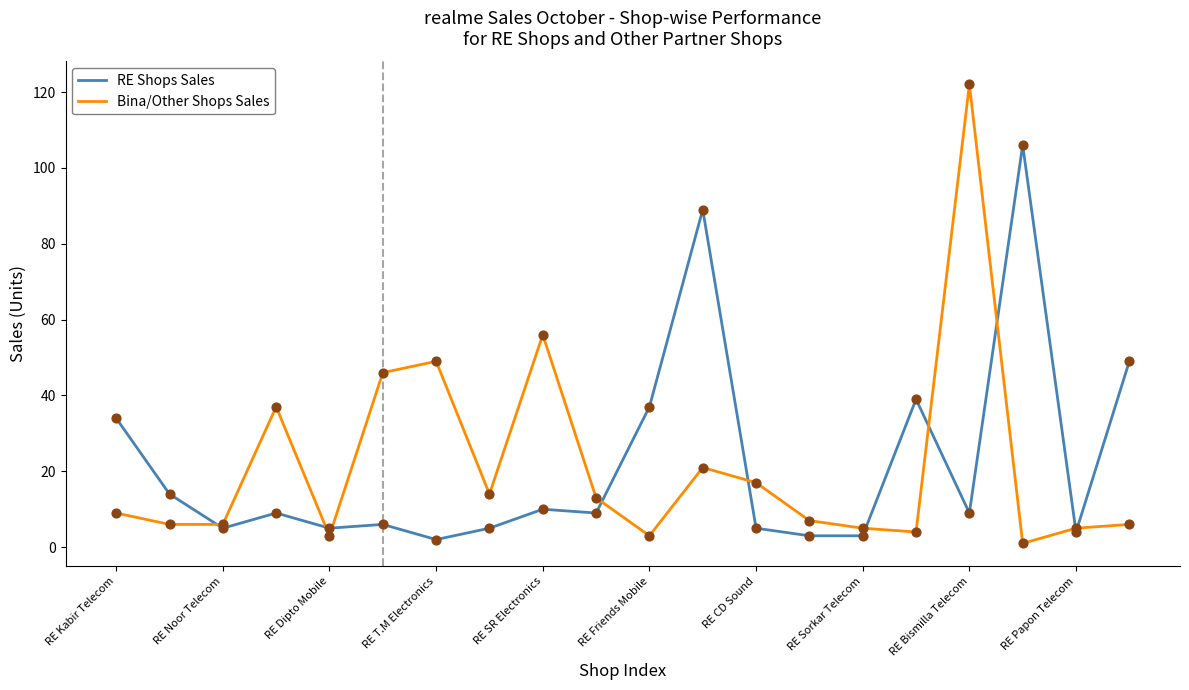

What are all the series names shown in the legend?

RE Shops Sales, Bina/Other Shops Sales